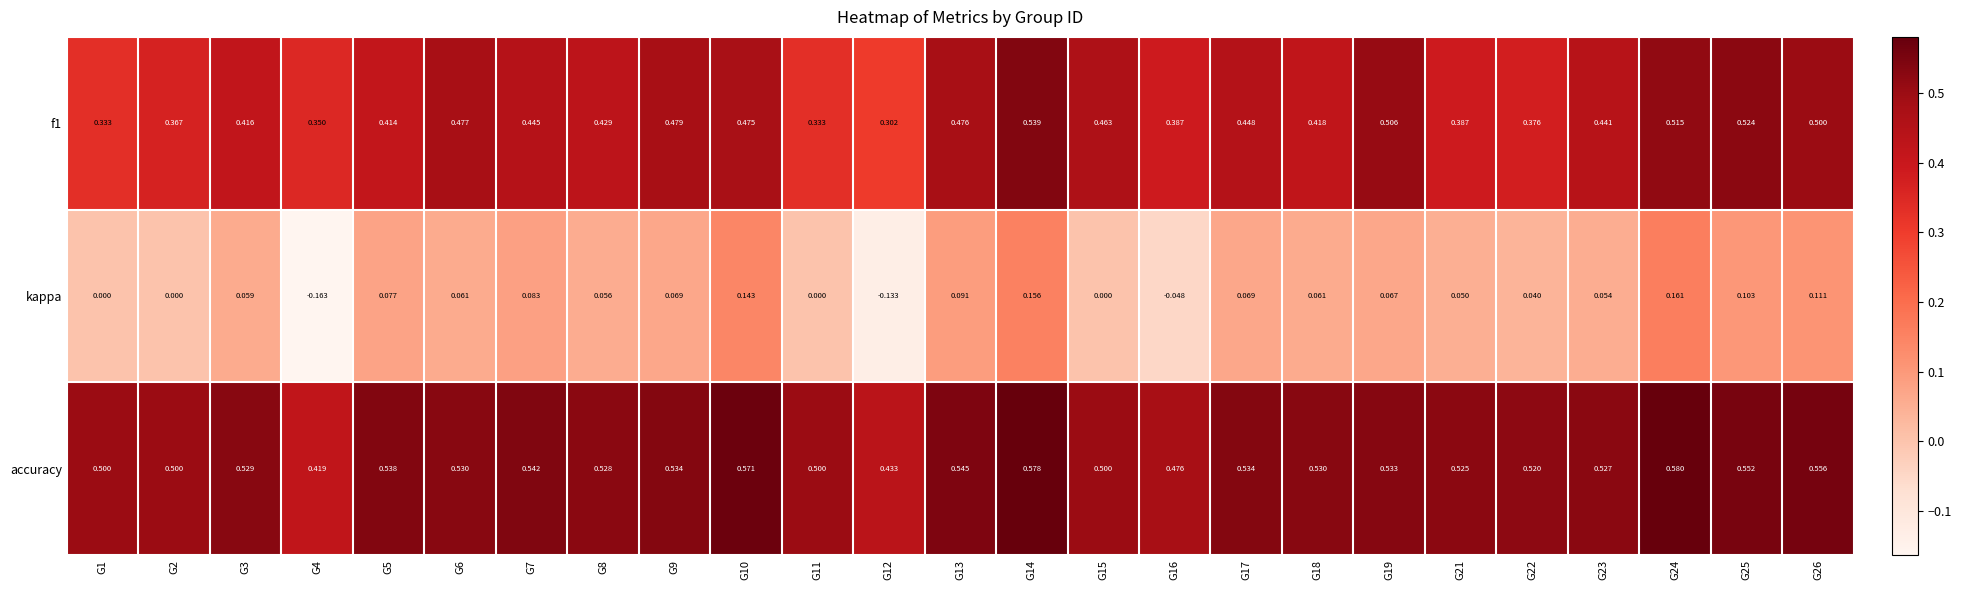

Is the value of accuracy at G10 greater than the value of f1 at G10?

Yes